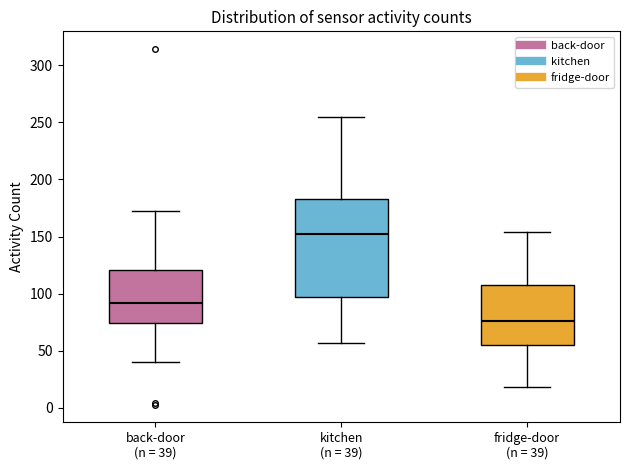

Reading left to right, read every box against the y-axis: the position of its median line, the range the box covers, and the ends of its whiskers. The values are not printed on the chart, so give them approximately, as read against the axis.

back-door (n = 39): median 90, box 75 to 120, whiskers 40 to 170
kitchen (n = 39): median 150, box 100 to 185, whiskers 55 to 255
fridge-door (n = 39): median 75, box 55 to 110, whiskers 20 to 155